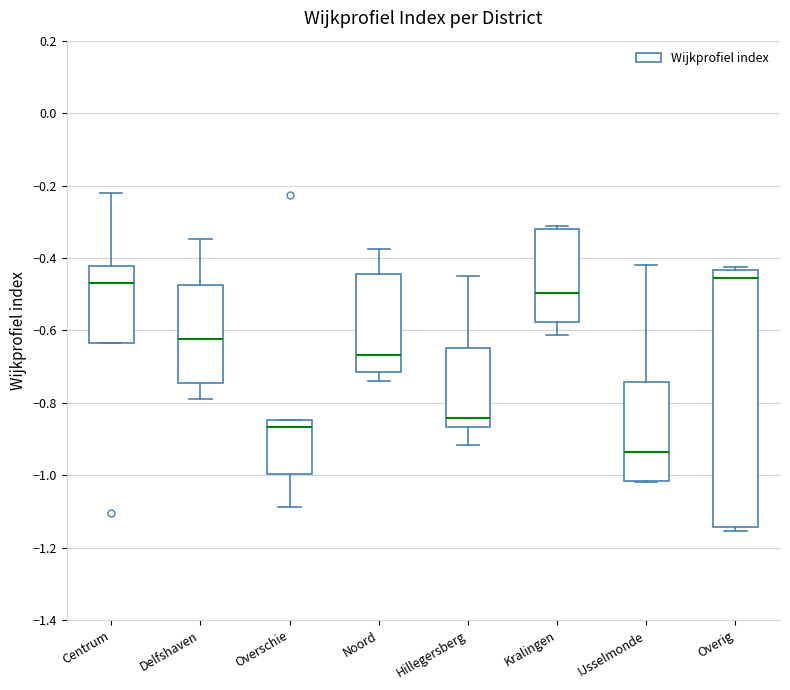

Where is the upper edge of the box for Overig on the y-axis? The values are not printed on the chart, so give them approximately, as read against the axis.

-0.44